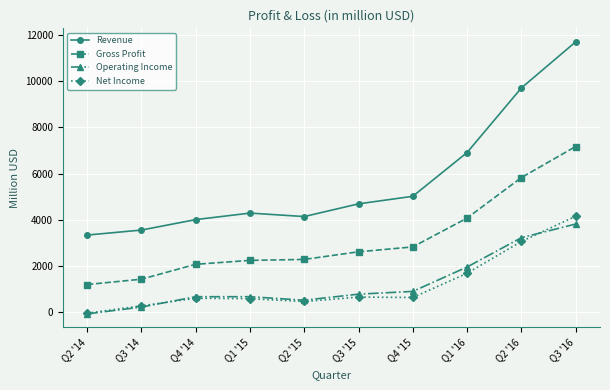

How many values in the Revenue series are below 4682?

5